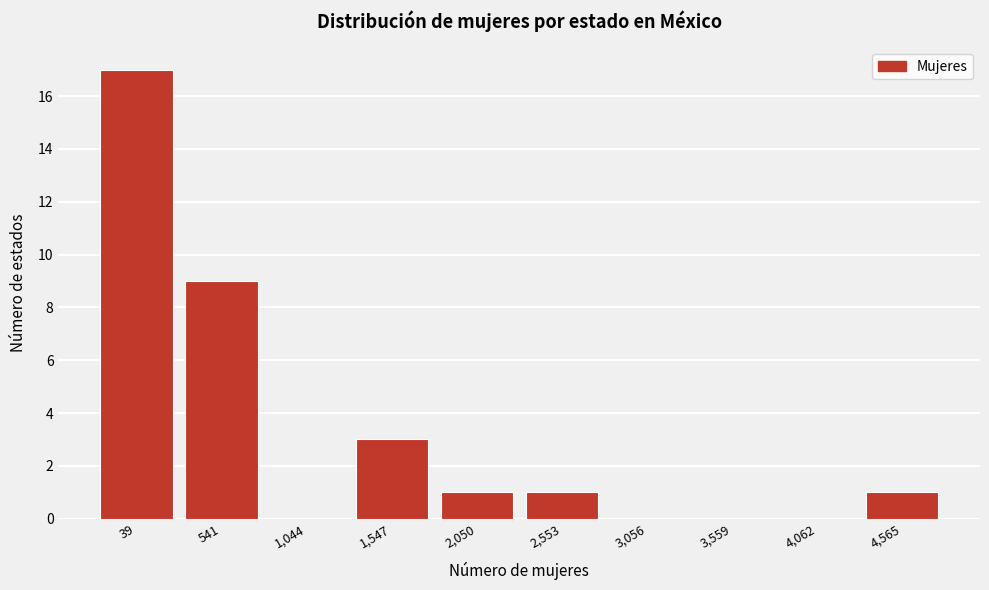

Reading right to left, list all the values displayed in this chart.

4,565=1	4,062=0	3,559=0	3,056=0	2,553=1	2,050=1	1,547=3	1,044=0	541=9	39=17